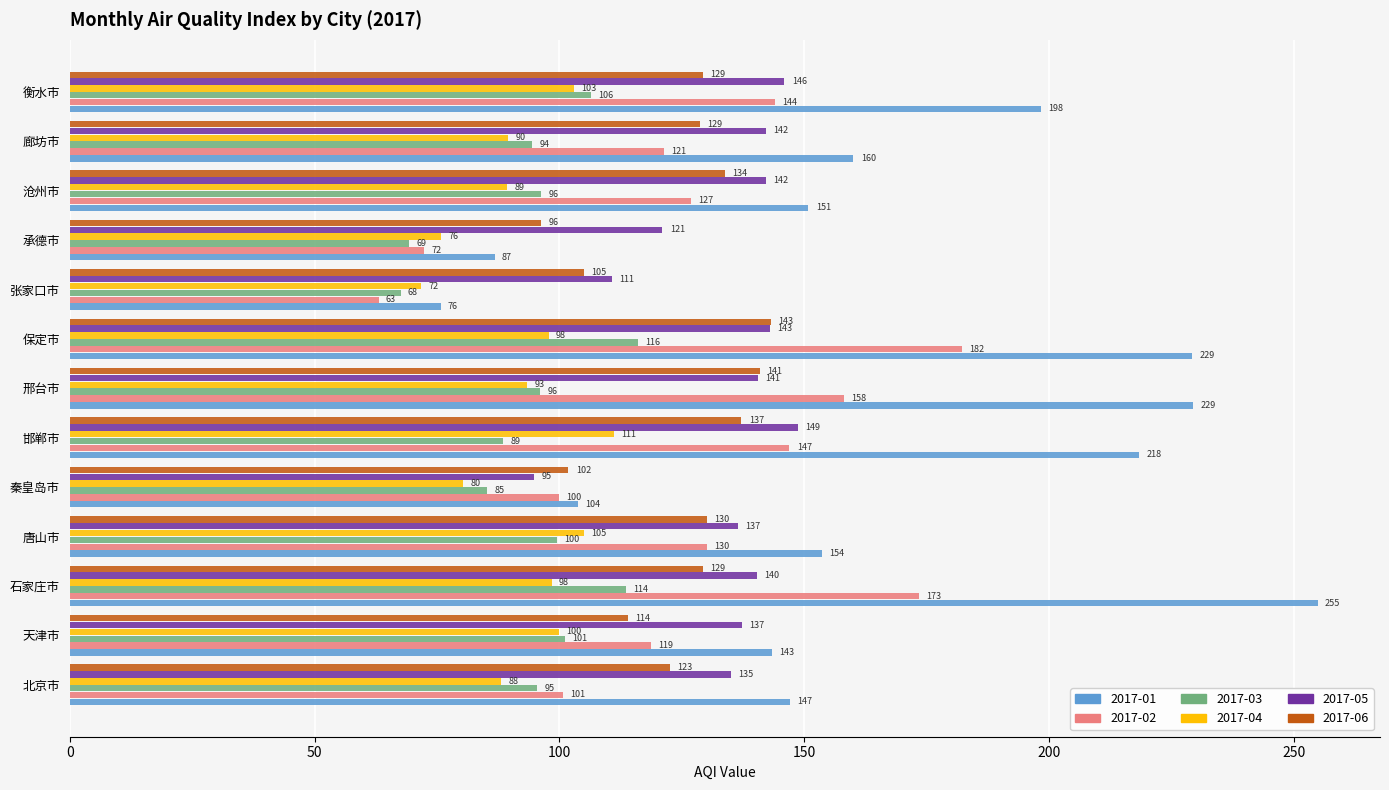

At which label is 2017-01 closest to 165?

廊坊市